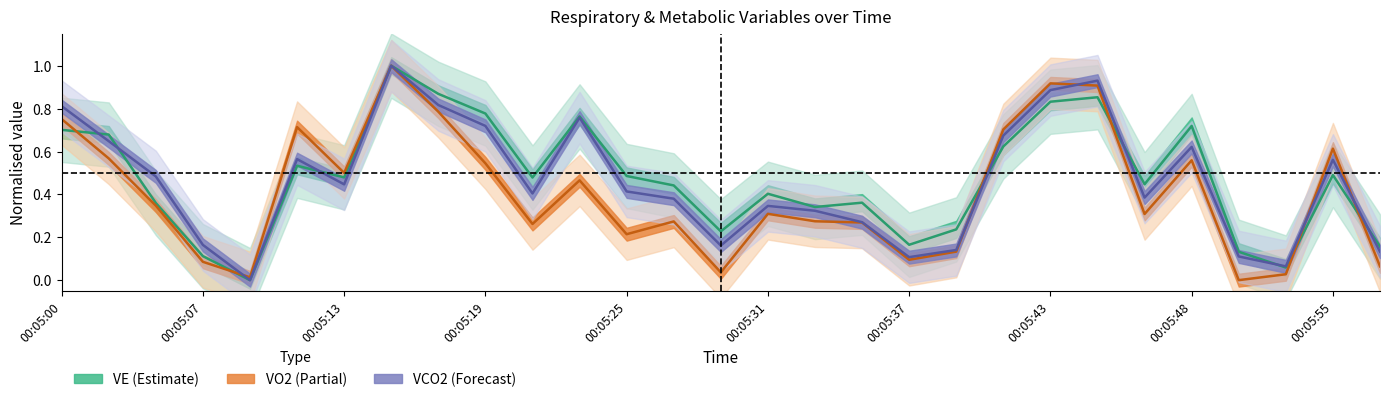

How many lines are shown in the chart?

3